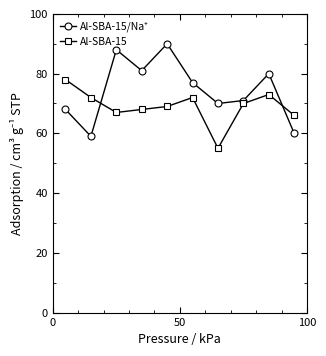

What is the greatest value displayed?

90